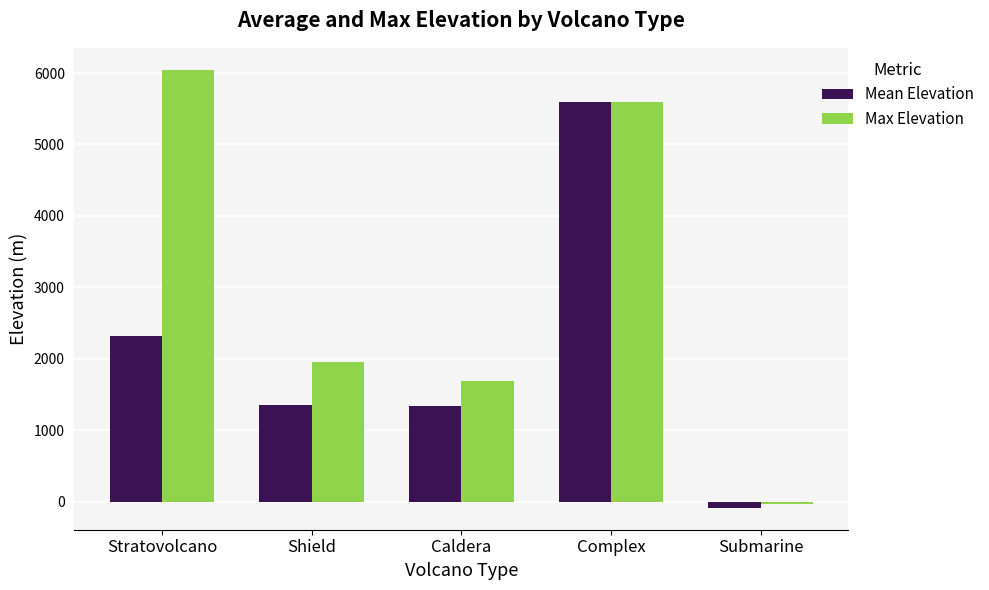

Which series has the largest total across all categories?

Max Elevation